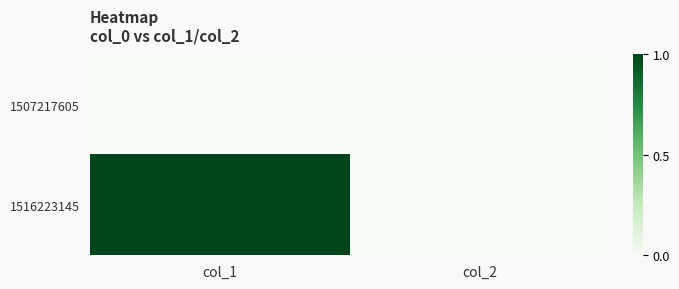

What is the greatest value displayed?

1